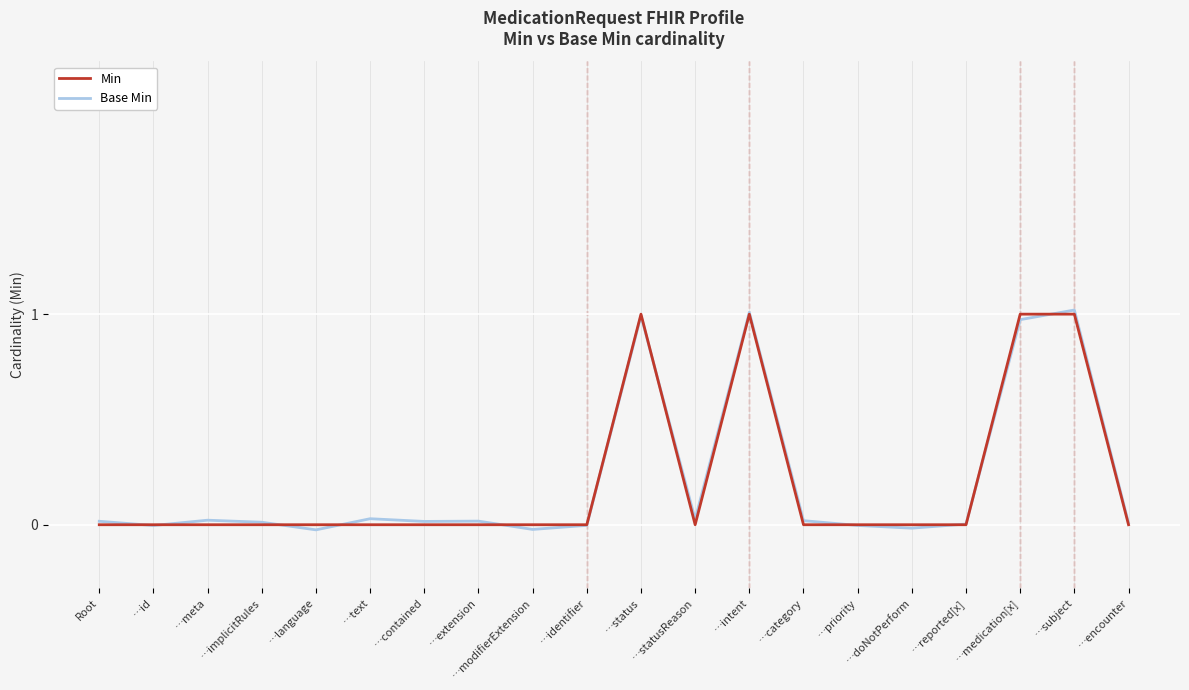

The Min series shows 0.0 at …modifierExtension. True or false?

True